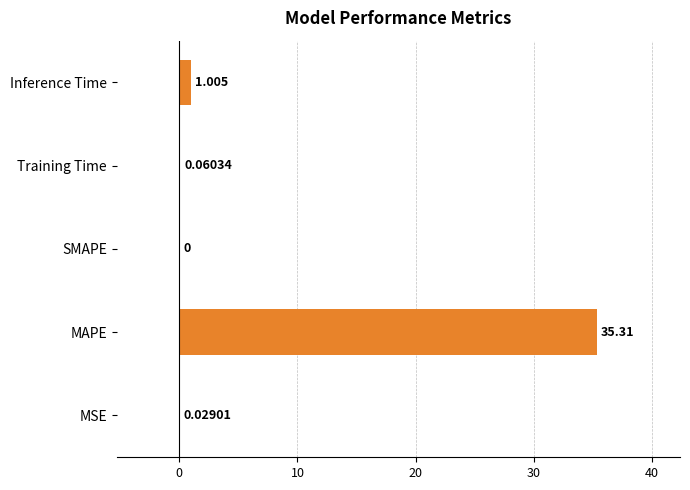

How many values are above zero?

4